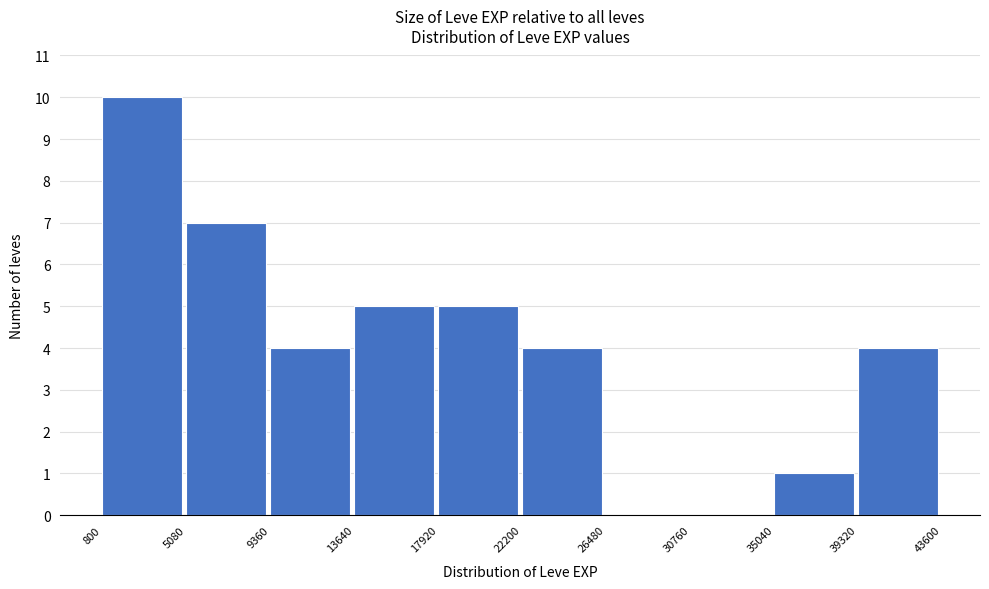

What is the height of the bar covering 800 to 5080 on the x-axis? The values are not printed on the chart, so give them approximately, as read against the axis.

10